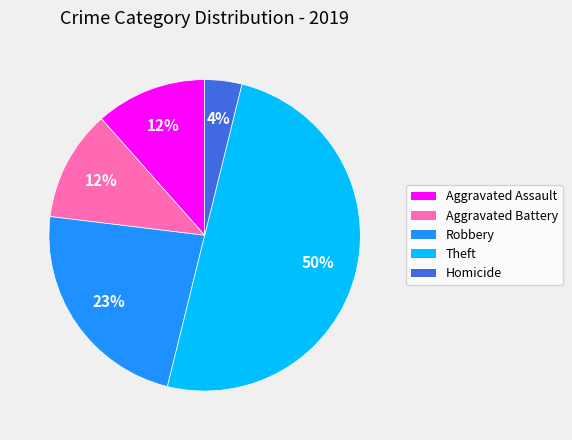

Does Homicide represent more than half of the total?

No